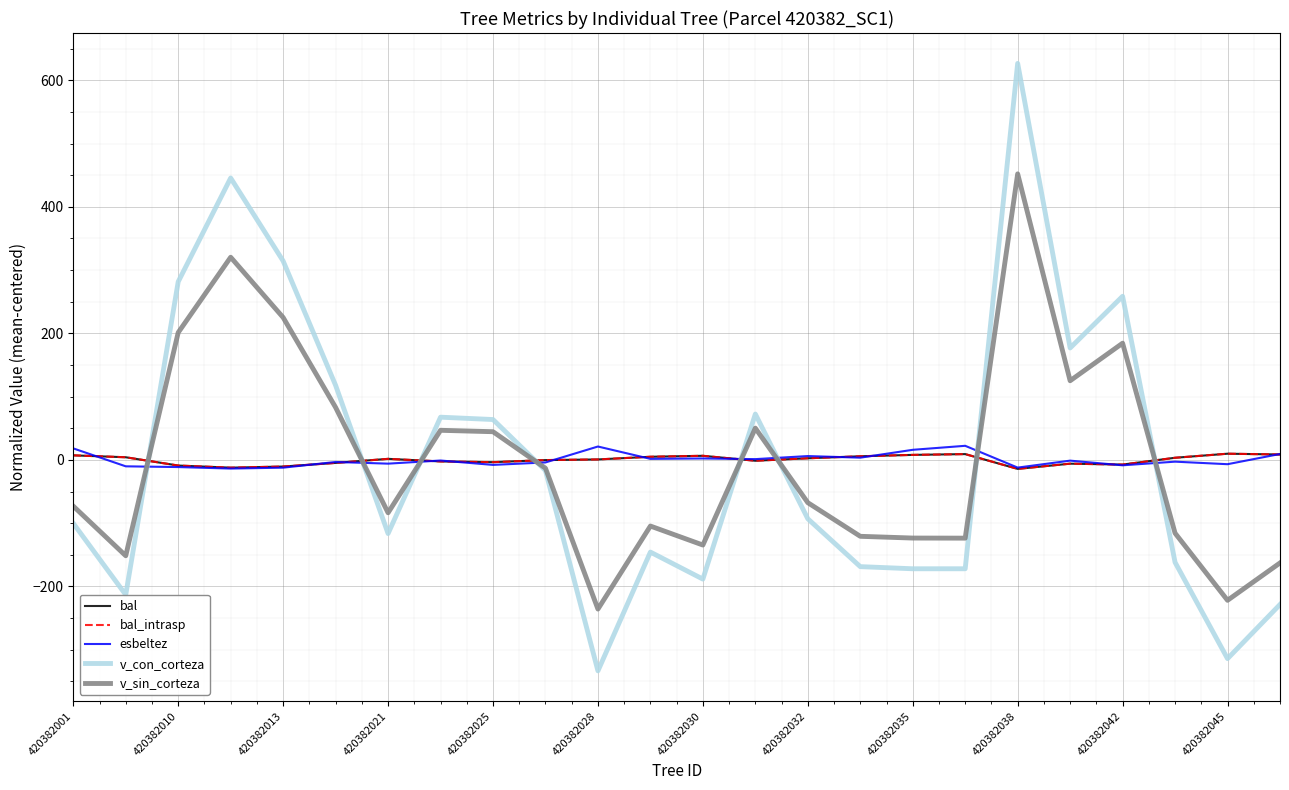

Is this an area chart (filled region under the line)?

No